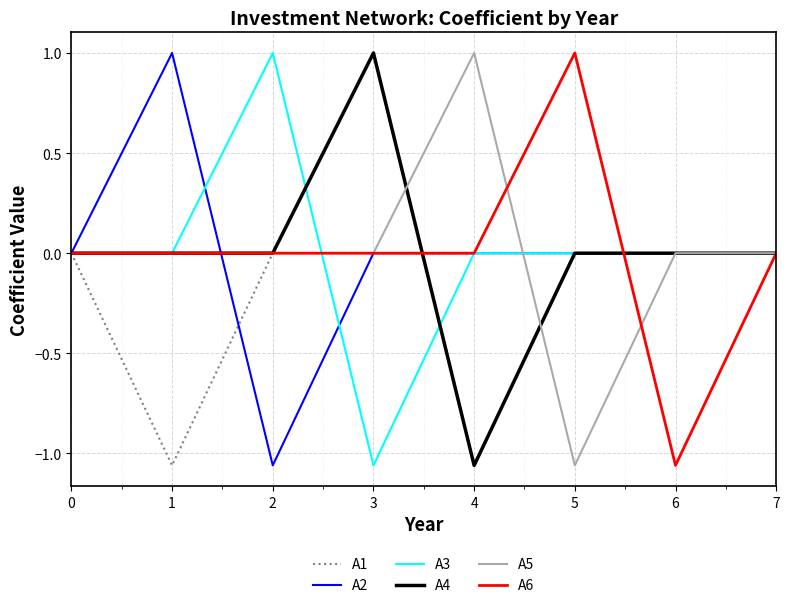

True or false: A6 and A5 cross at least once.

True